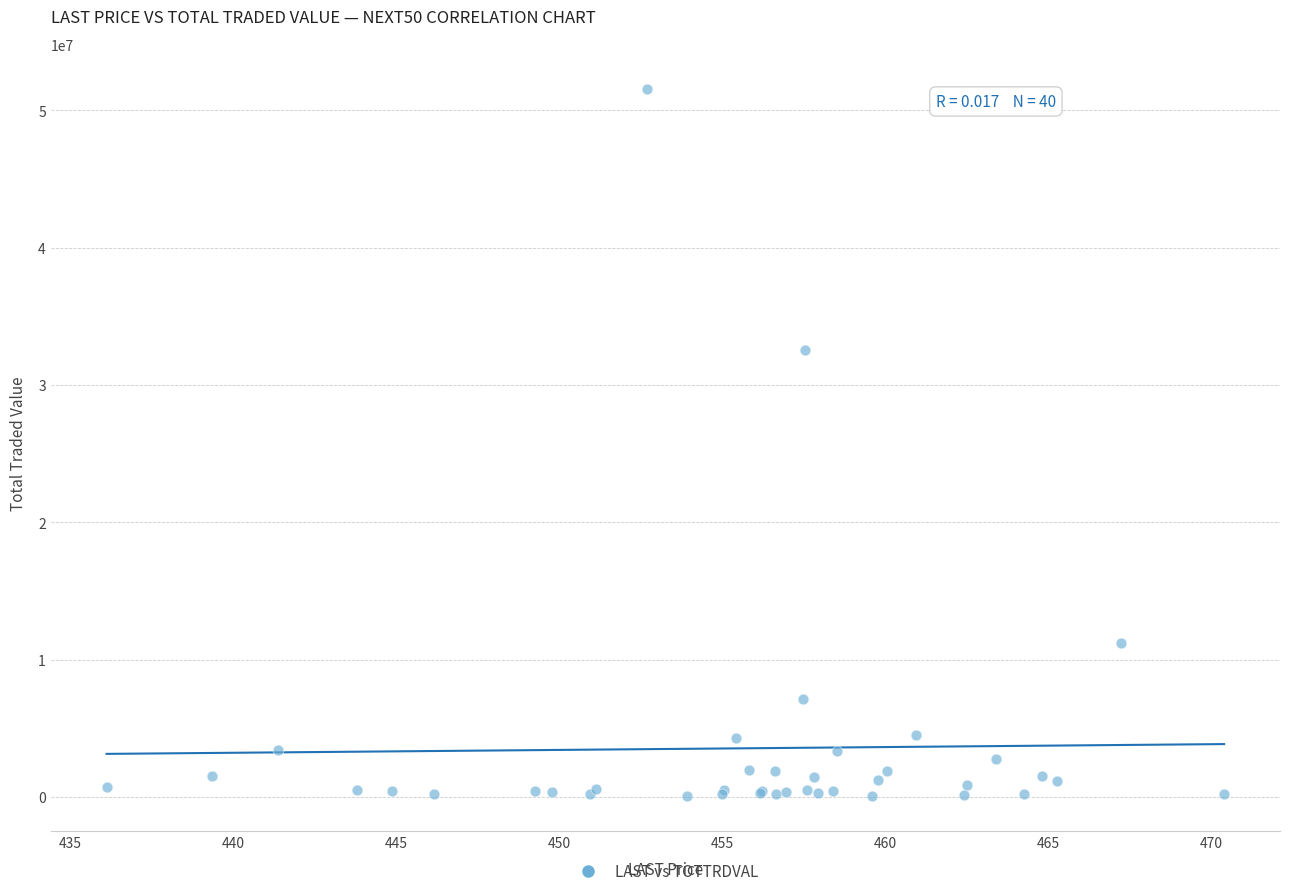

What Y value in the scatter plot is closest to 25791914?

32572201.7